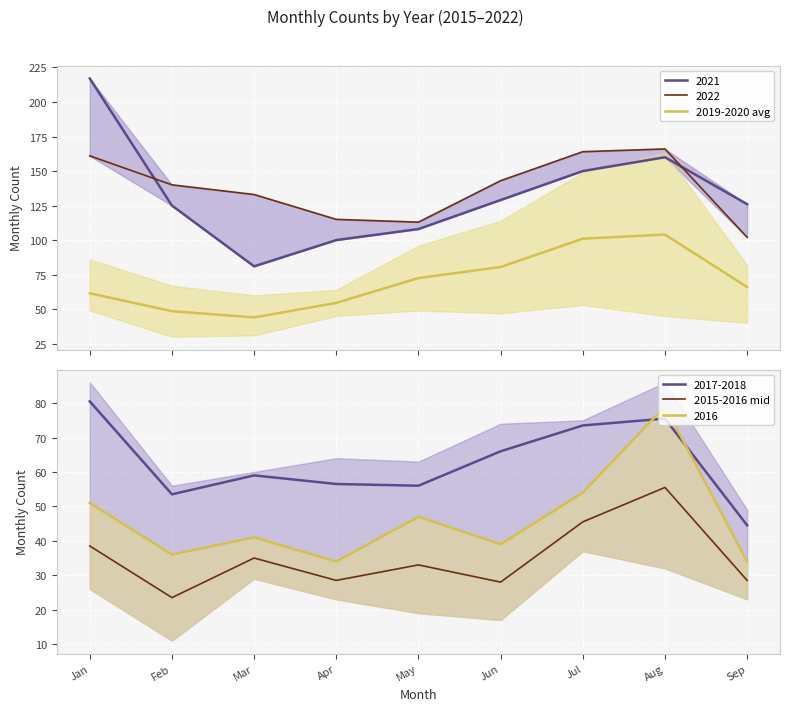

What is the sum of all 2015-2016 mid values?

316.0